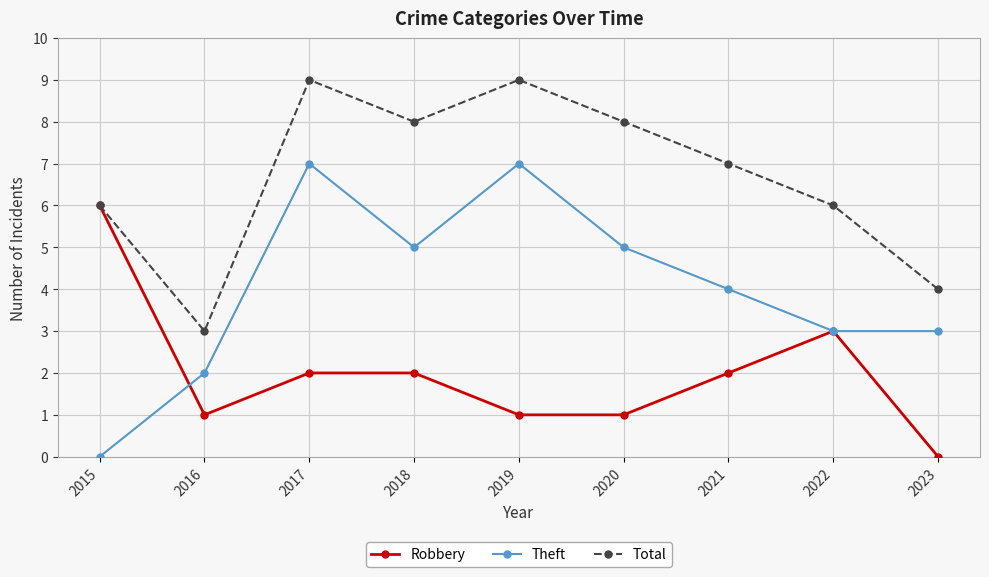

True or false: Total and Theft intersect in this chart.

False